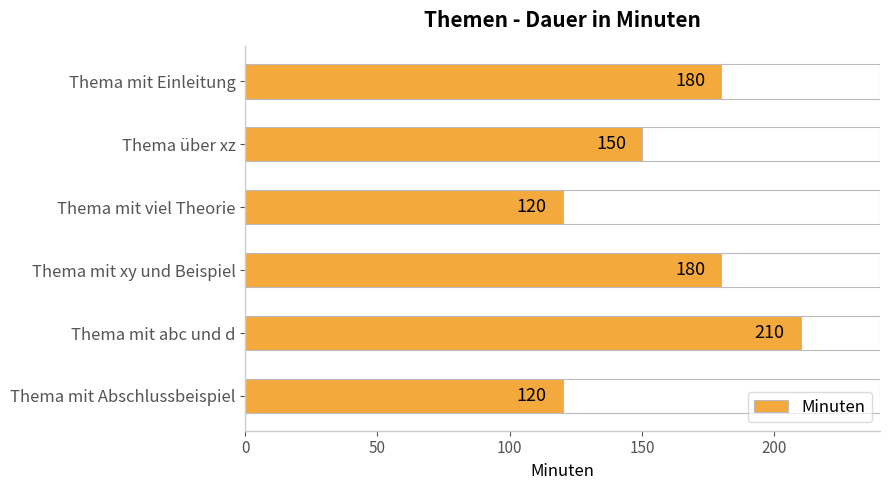

The chart shows a value of 210 at 200. True or false?

True